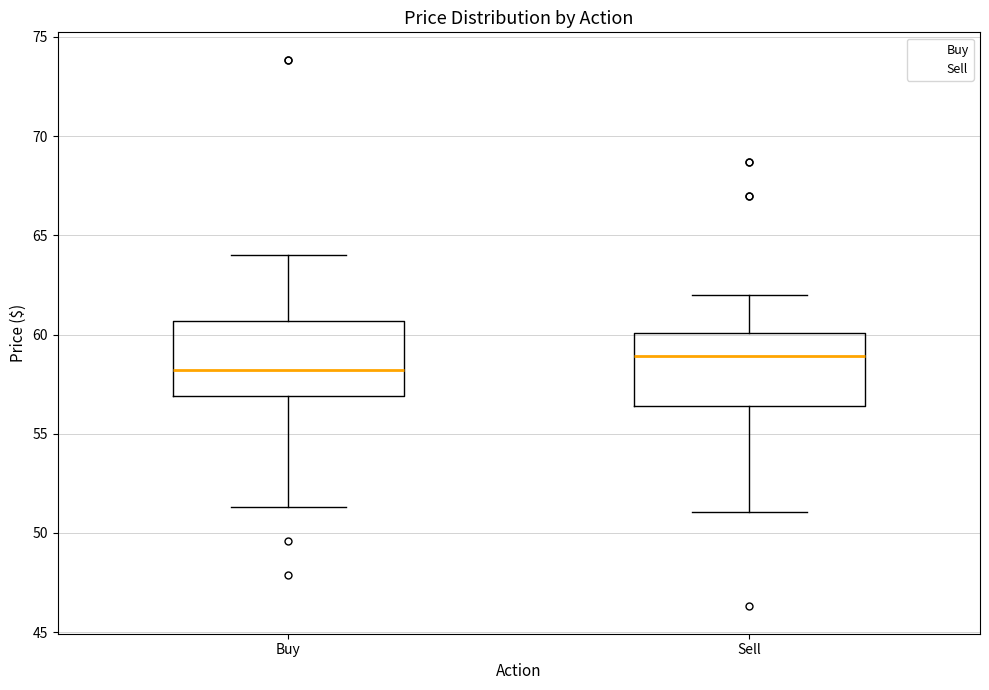

Reading left to right, transcribe this box plot: for each box, give where its median line is, the range the box spans, and where its two whiskers end, as read against the y-axis. The values are not printed on the chart, so give them approximately, as read against the axis.

Buy: median 58.0, box 57.0 to 60.5, whiskers 51.5 to 64.0
Sell: median 59.0, box 56.5 to 60.0, whiskers 51.0 to 62.0